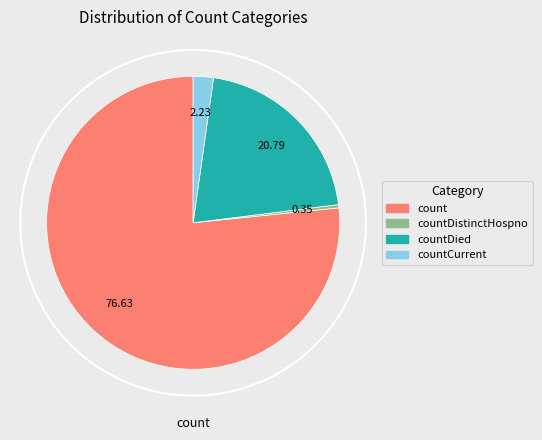

Is the sum of count and countCurrentSuspected greater than half?

Yes